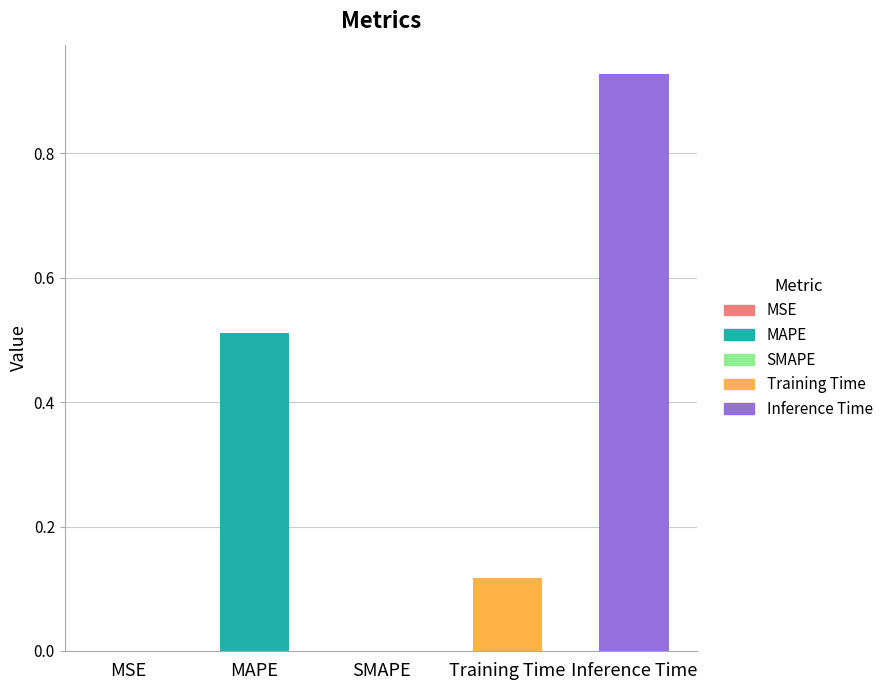

The chart shows a value of 0.3 at MAPE. True or false?

False